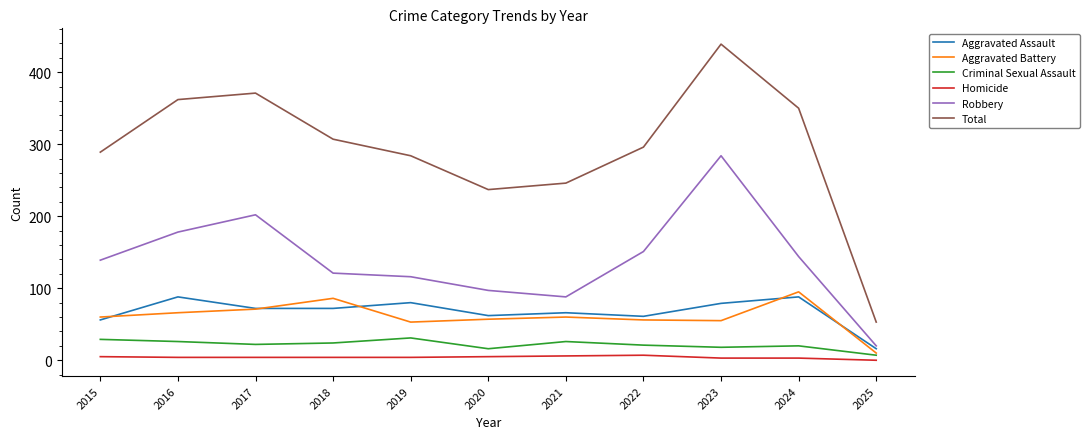

At 2020, list the series in order from largest to smallest.

Total, Robbery, Aggravated Assault, Aggravated Battery, Criminal Sexual Assault, Homicide